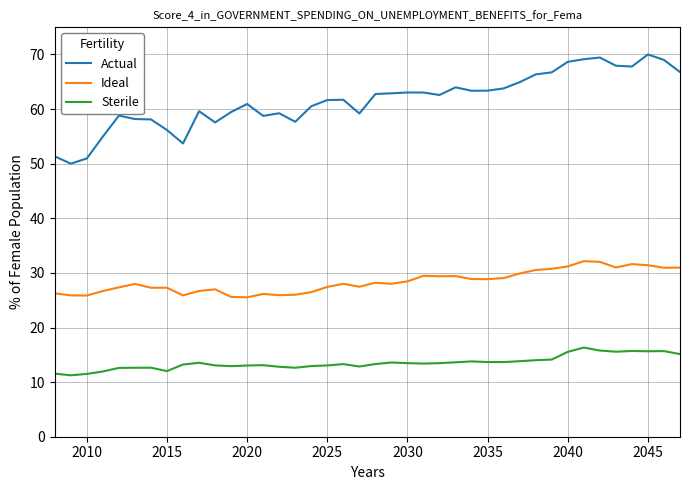

List the series in order of their overall mean, lowest first.

Sterile, Ideal, Actual